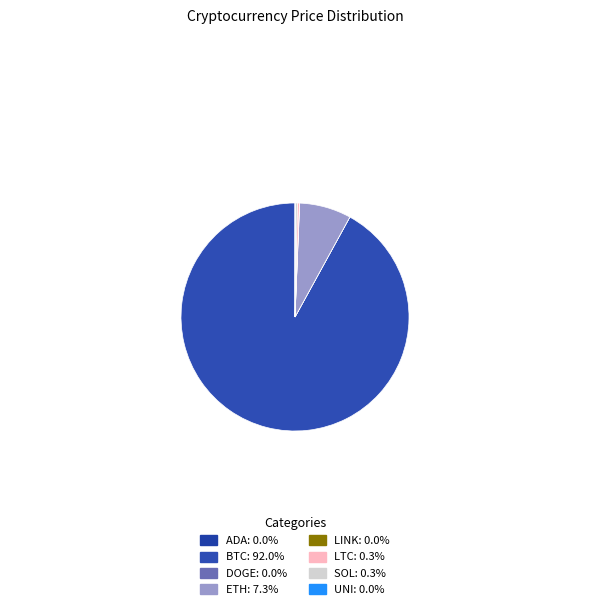

Which category has the biggest portion of the pie?

btc